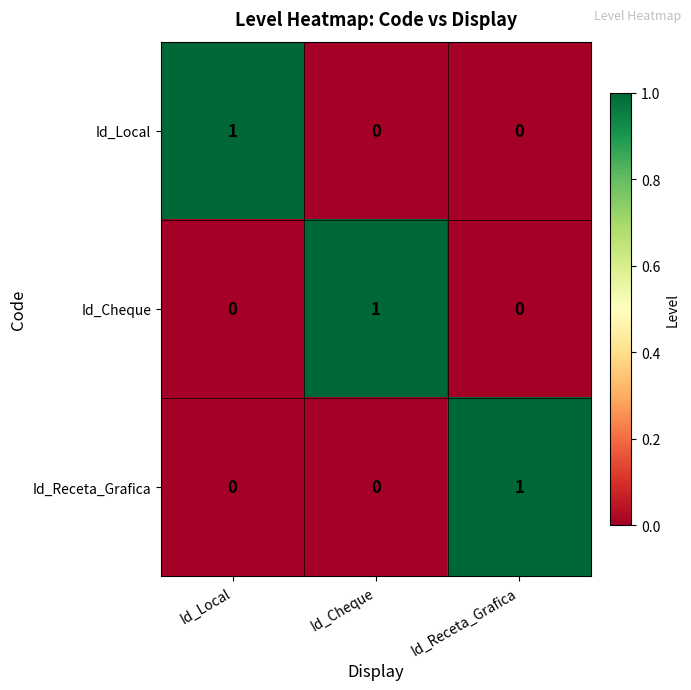

At how many categories does at least one series exceed 0?

3